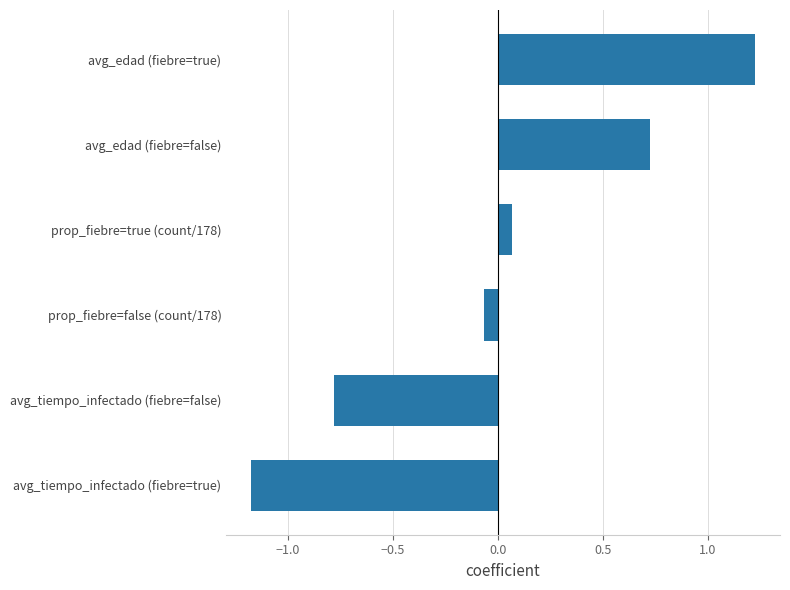

Between avg_tiempo_infectado (fiebre=true) and avg_edad (fiebre=false), which is larger?

avg_edad (fiebre=false)